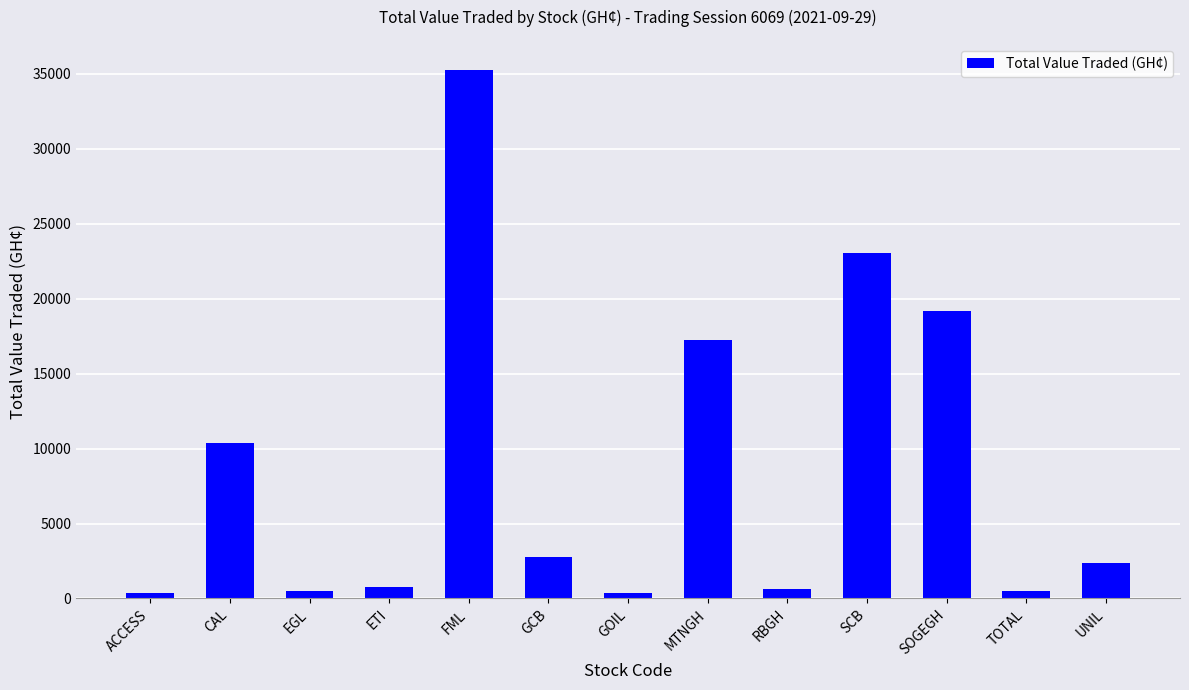

What is the maximum value shown in the chart?

35212.0